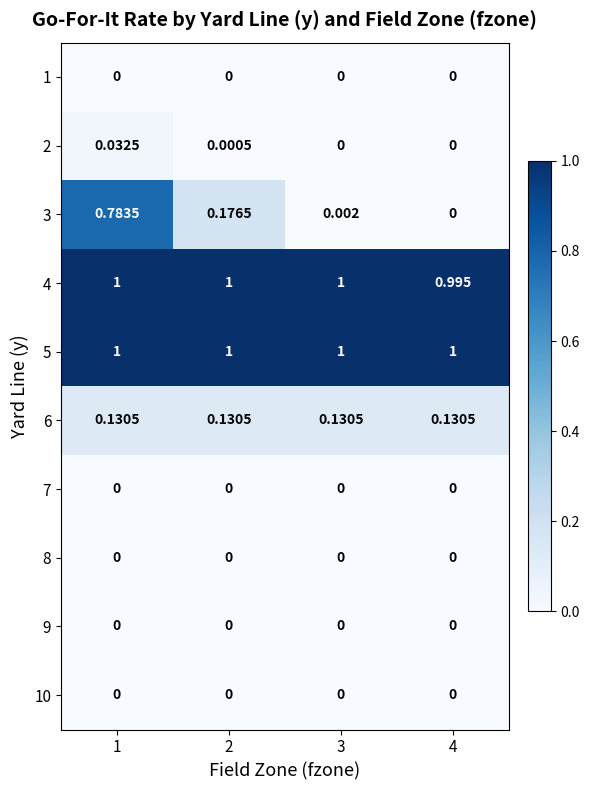

Is the value of 5 at 1 greater than the value of 6 at 2?

Yes